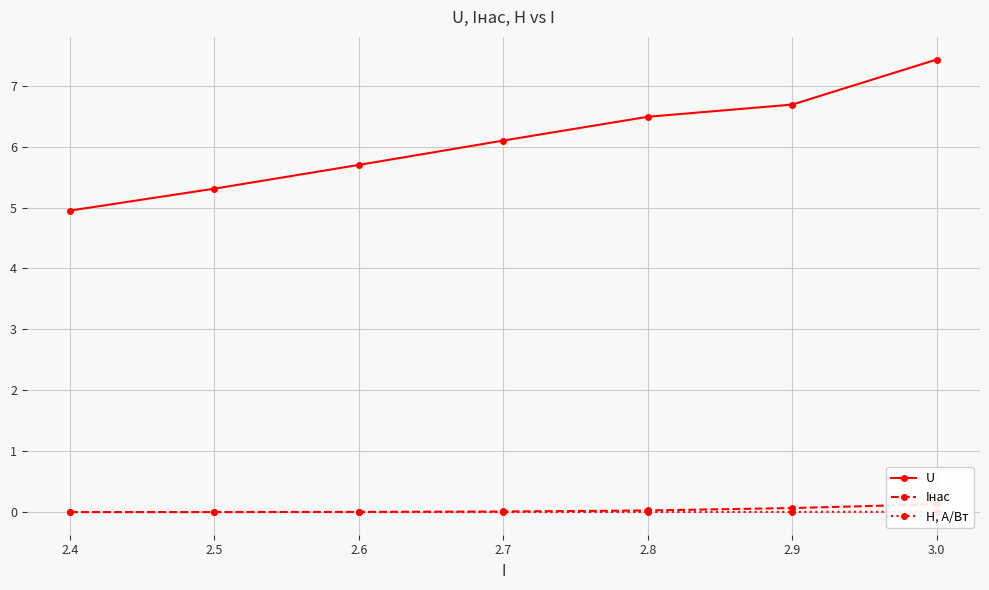

What is the lowest value of the U series?

5.0